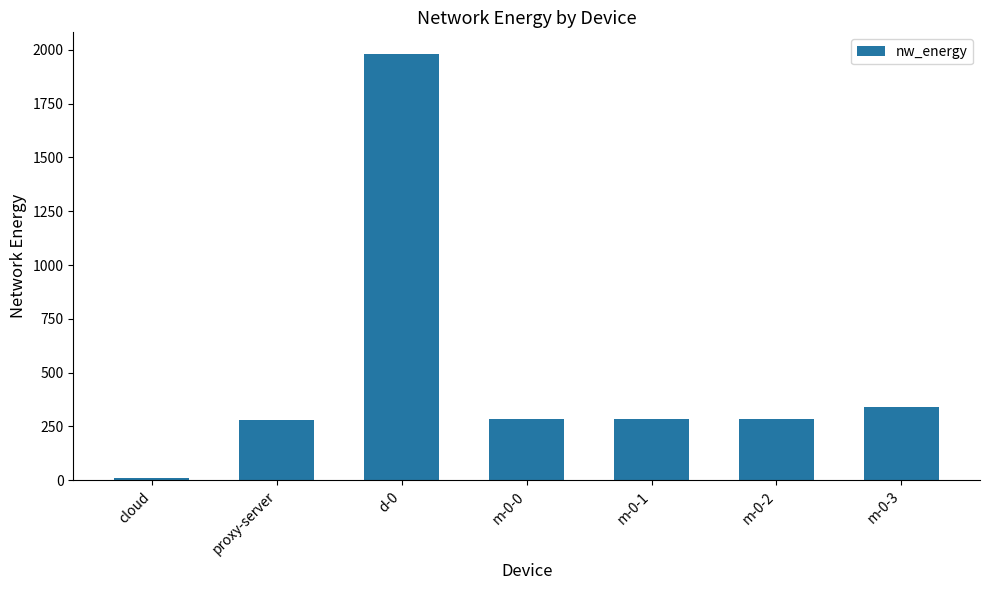

Are the bars horizontal?

No